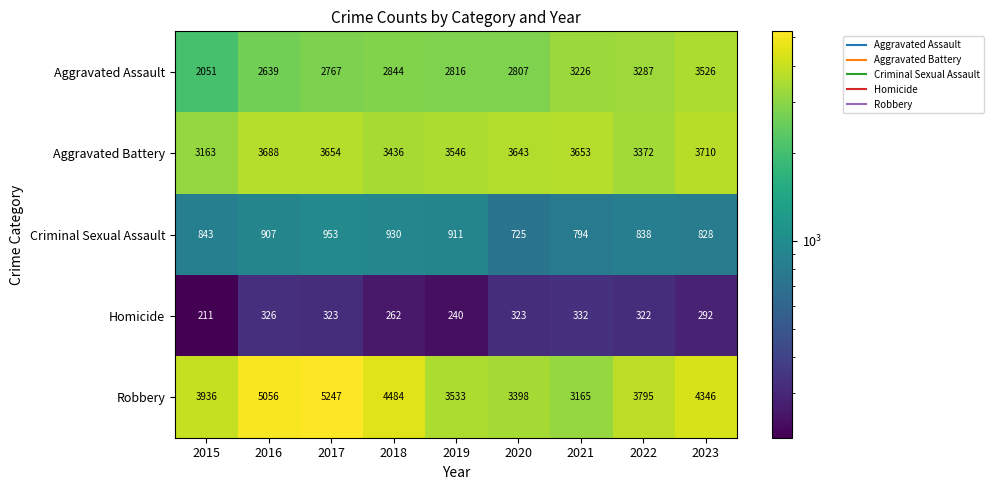

What is the minimum value shown in the chart?

211